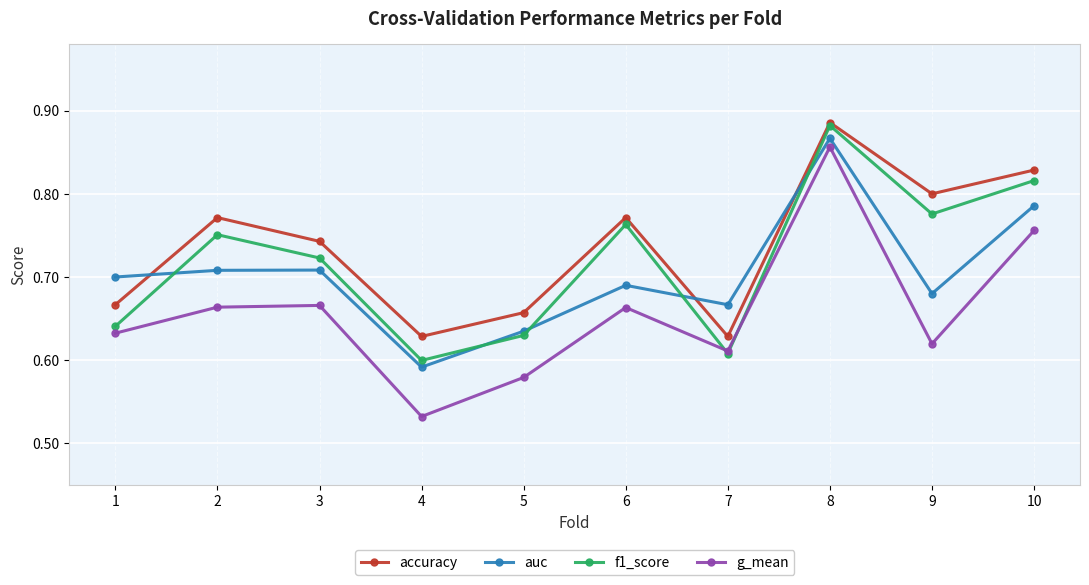

Between which two adjacent categories do g_mean and f1_score first intersect?

6 and 7